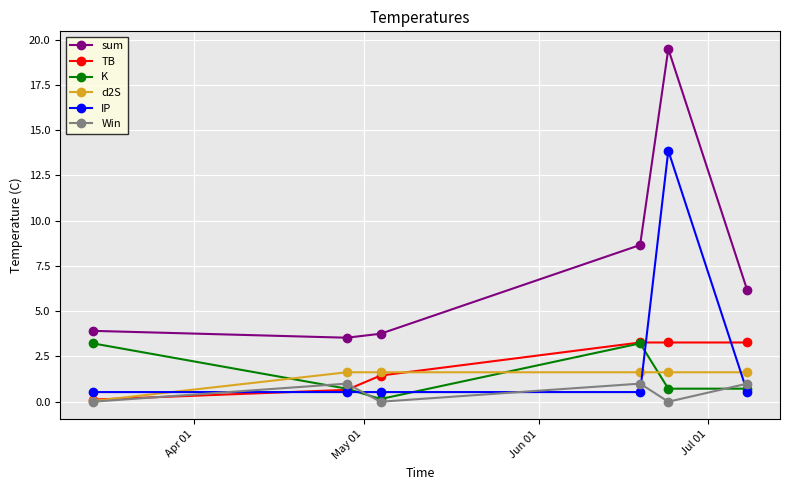

What are all the series names shown in the legend?

sum, TB, K, d2S, IP, Win